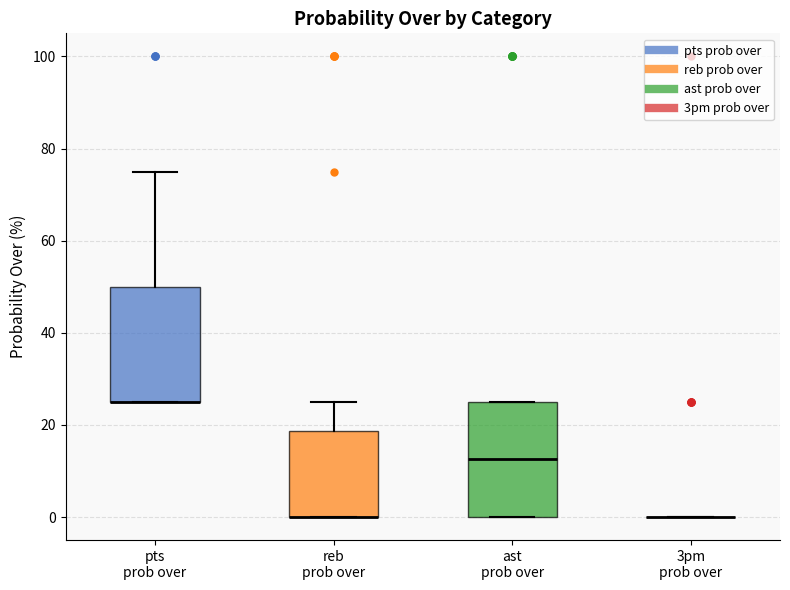

Where does the upper whisker of the box for pts prob over end on the y-axis? The values are not printed on the chart, so give them approximately, as read against the axis.

76